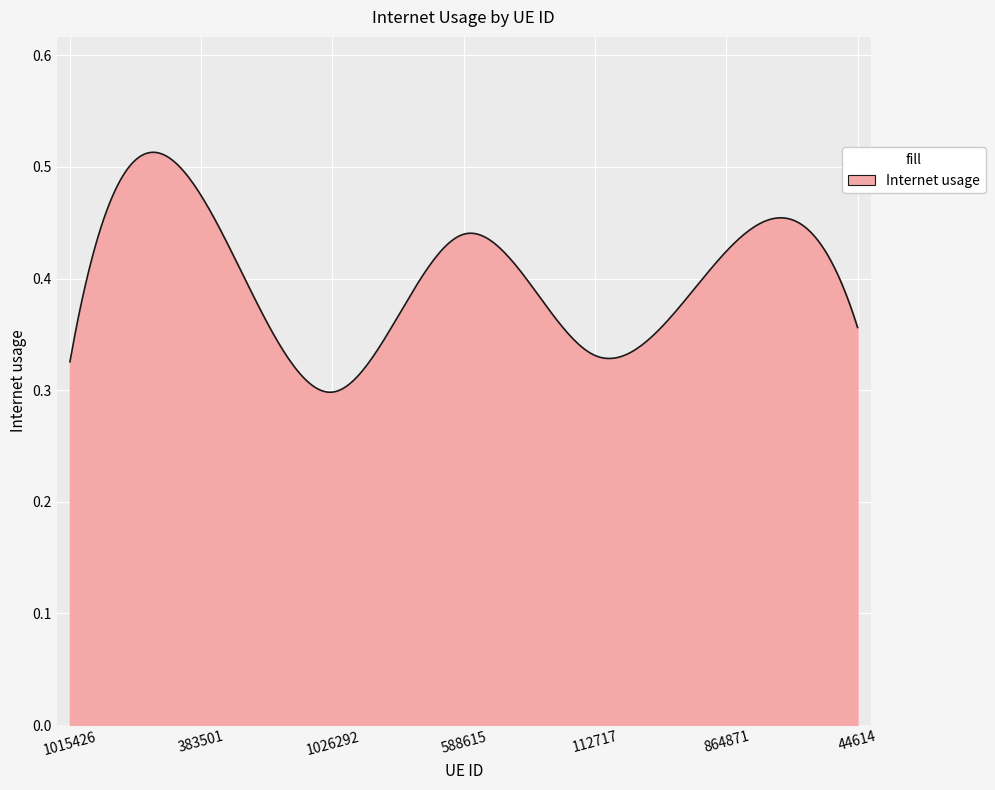

What is the difference between the maximum and minimum values?

0.2